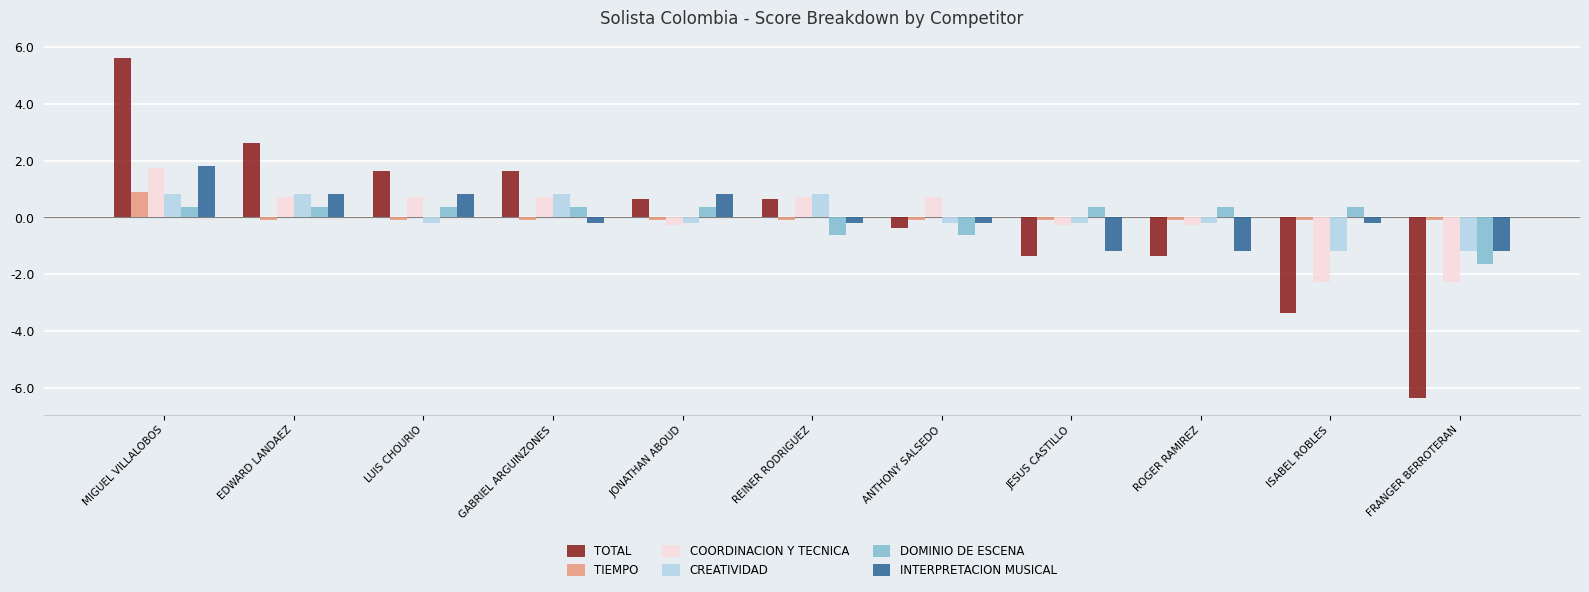

What is the sum of the CREATIVIDAD values at LUIS CHOURIO and MIGUEL VILLALOBOS?

0.6